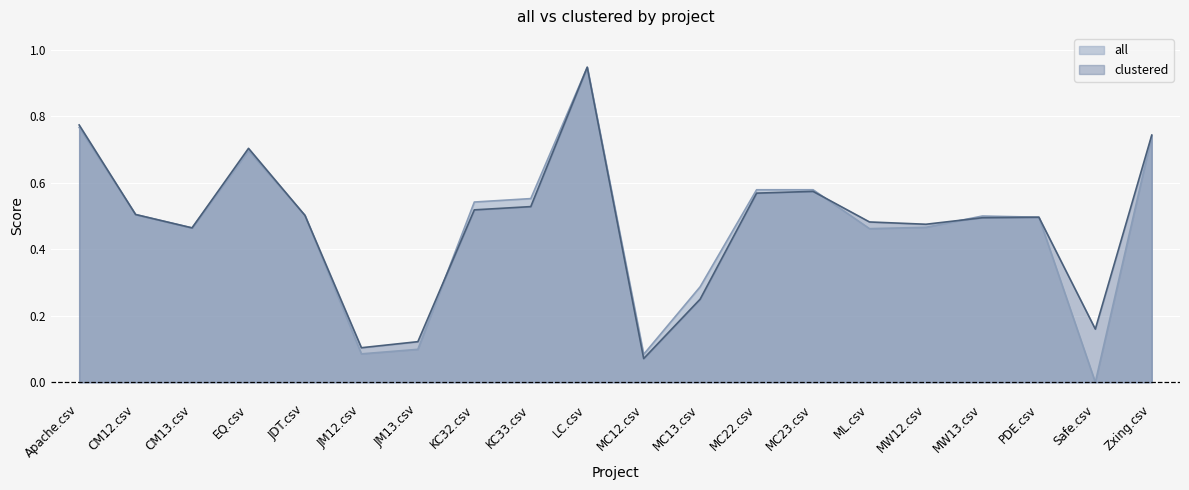

What is the label of the 13th point from the right?

KC32.csv